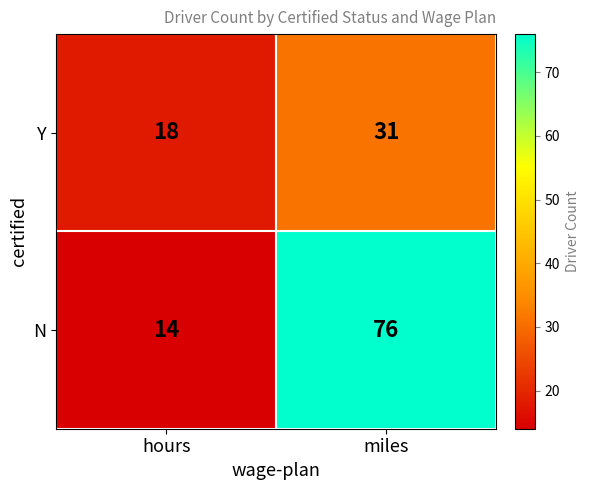

What is the total value across all series at hours?

32